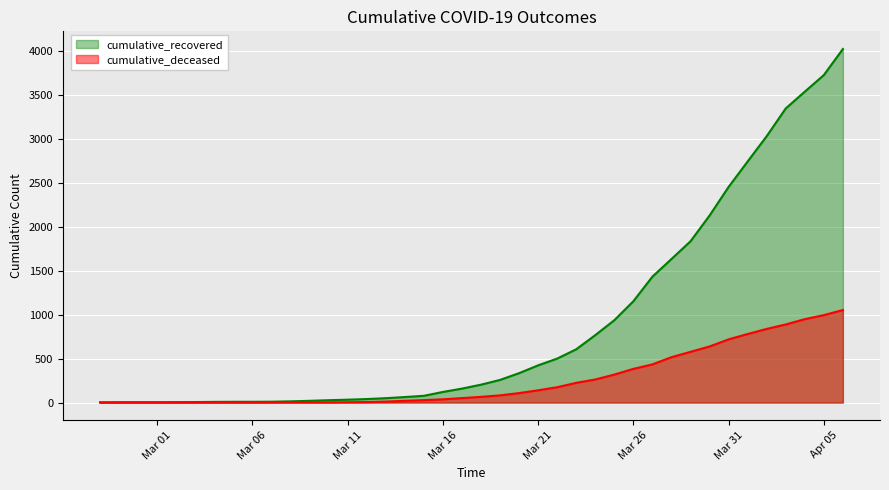

What are all the series names shown in the legend?

cumulative_recovered, cumulative_deceased